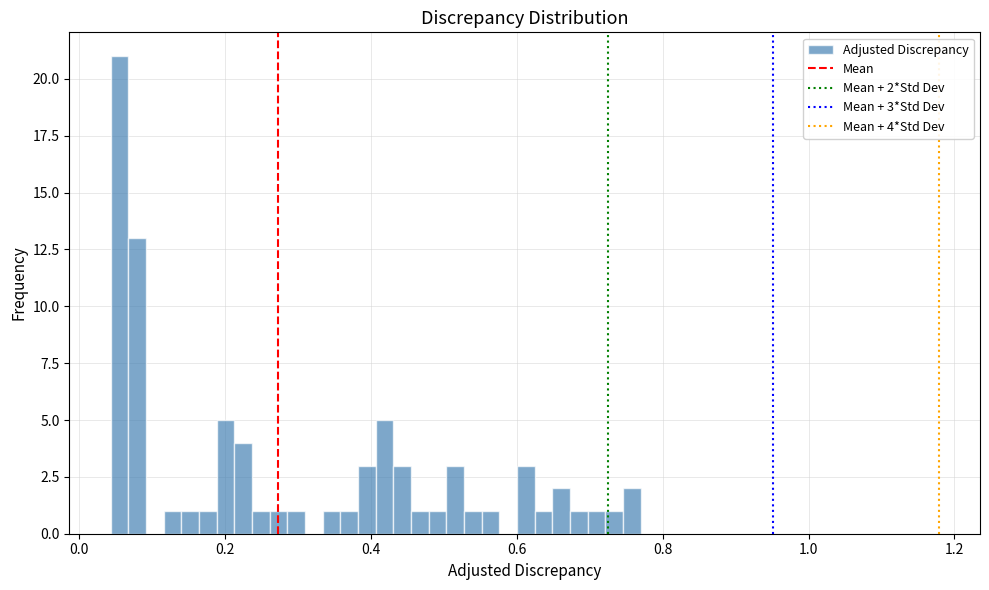

Around what value on the x-axis is the tallest bar? Give the approximate position of its centre, as read against the axis.

0.06